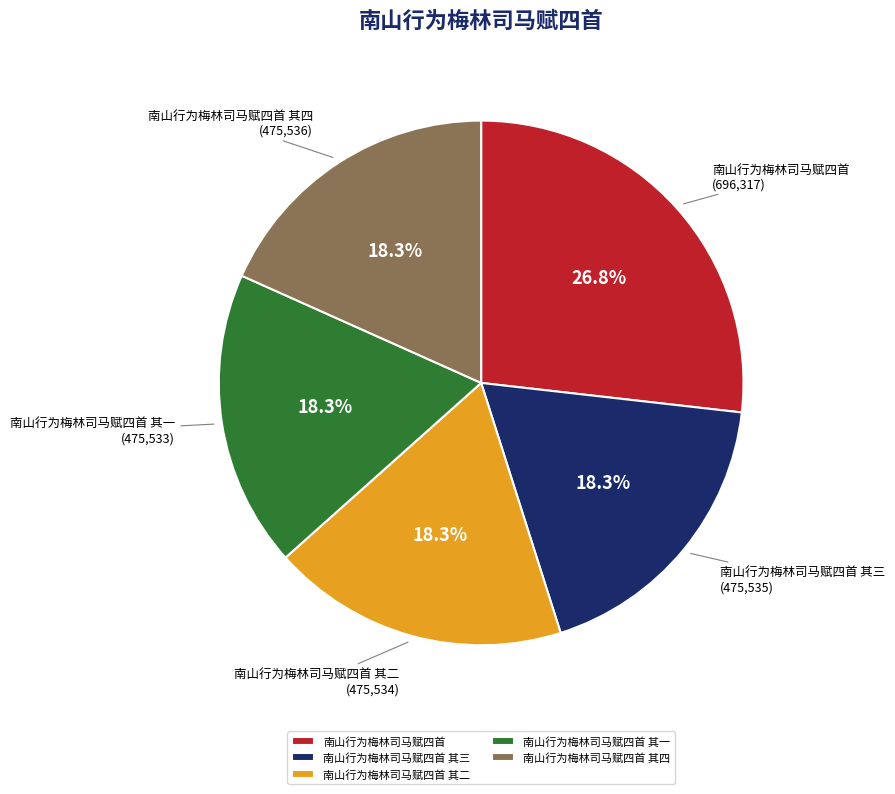

The 南山行为梅林司马赋四首 slice represents 27% of the pie. True or false?

True